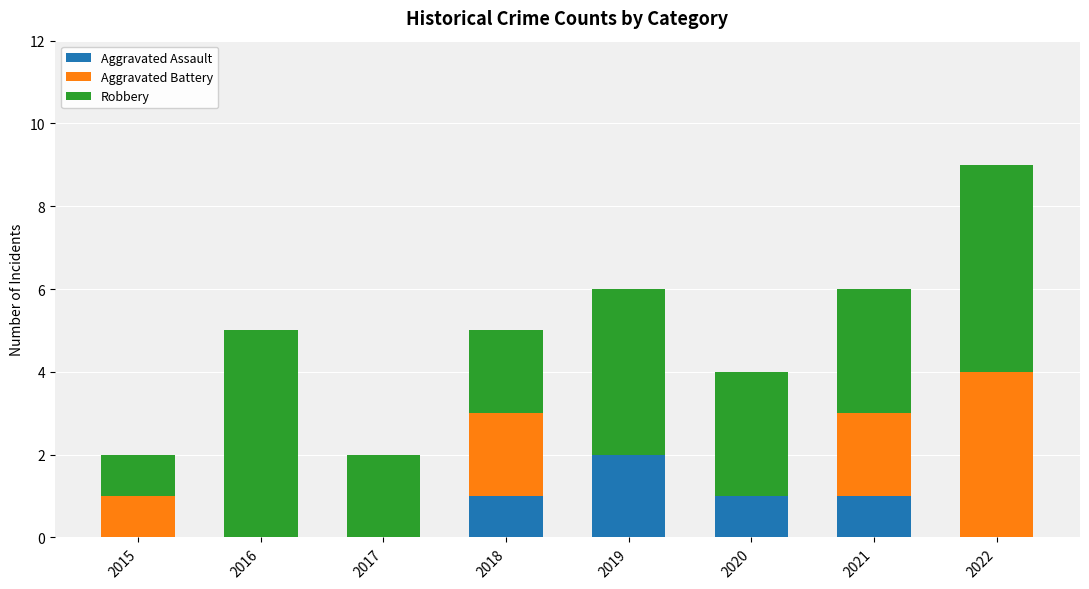

True or false: Aggravated Assault has a value of 1 at 2022.

False